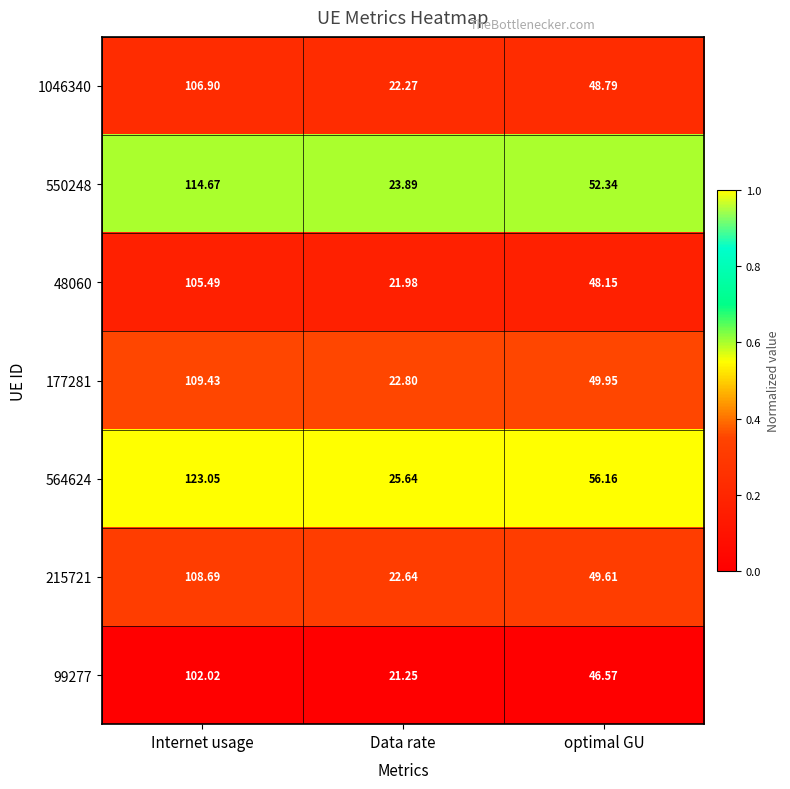

Which series has the largest total across all categories?

564624